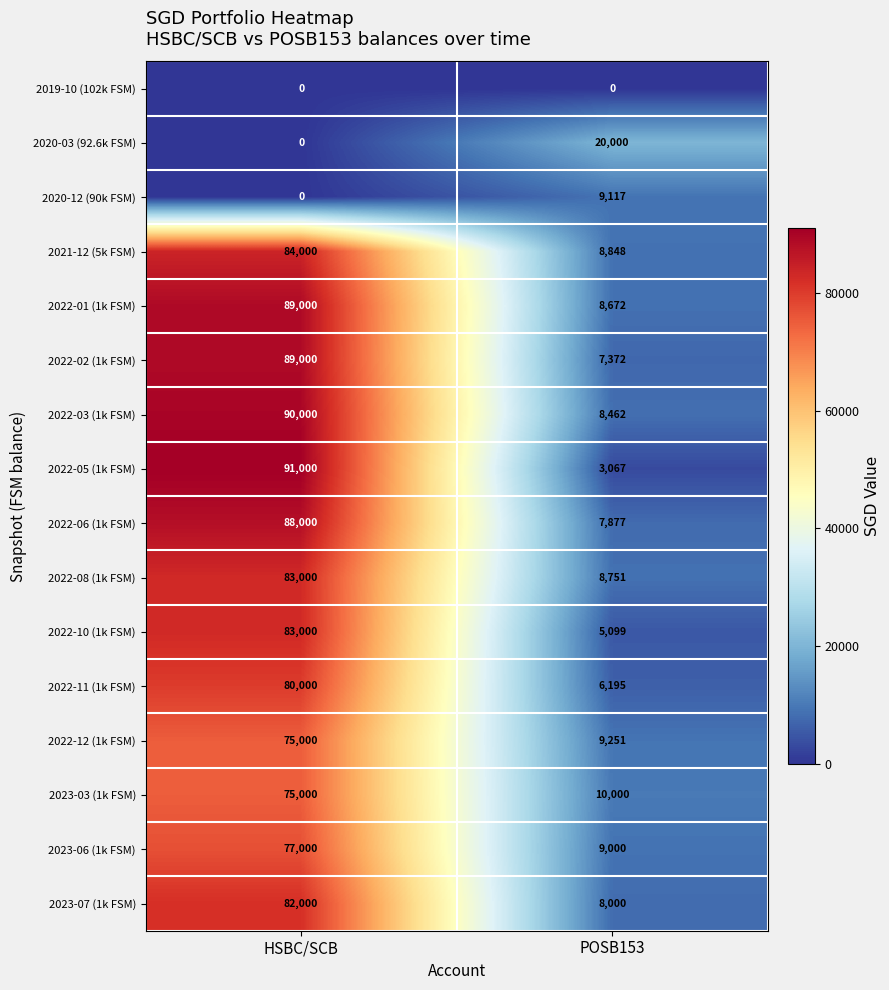

Which series has the largest total across all categories?

2022-03 (1k FSM)